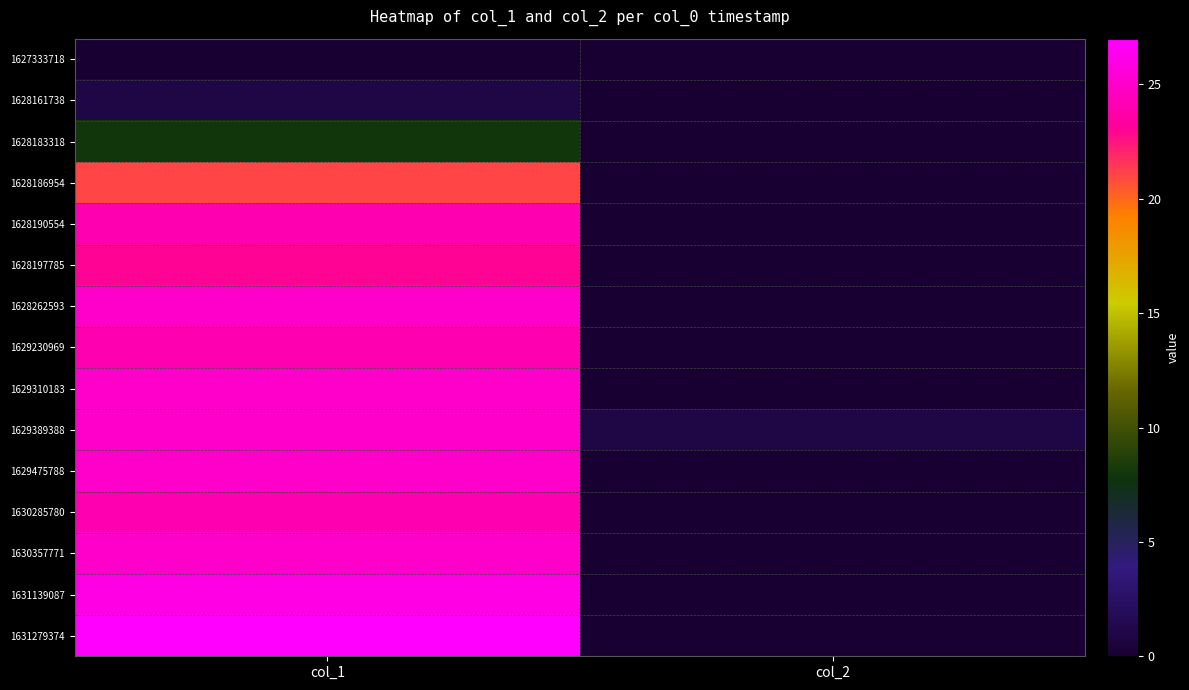

What is the spread (max minus min) of values at col_1?

27